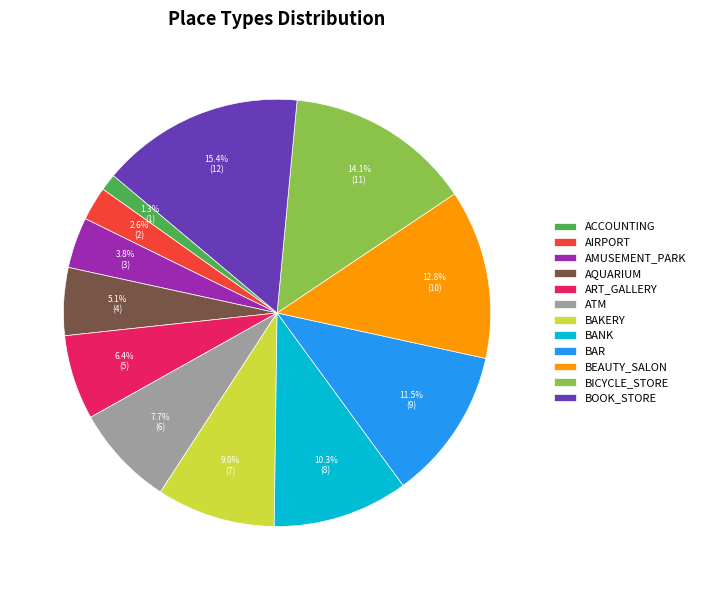

What is the largest slice in the pie chart?

BOOK_STORE